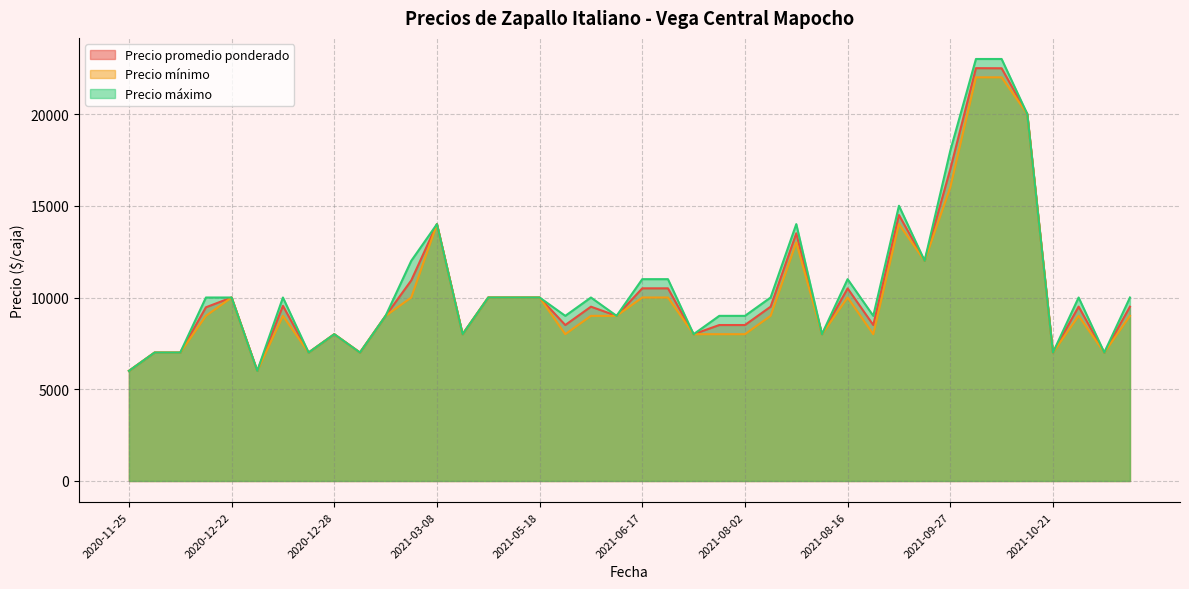

At how many categories does at least one series exceed 19470?

3